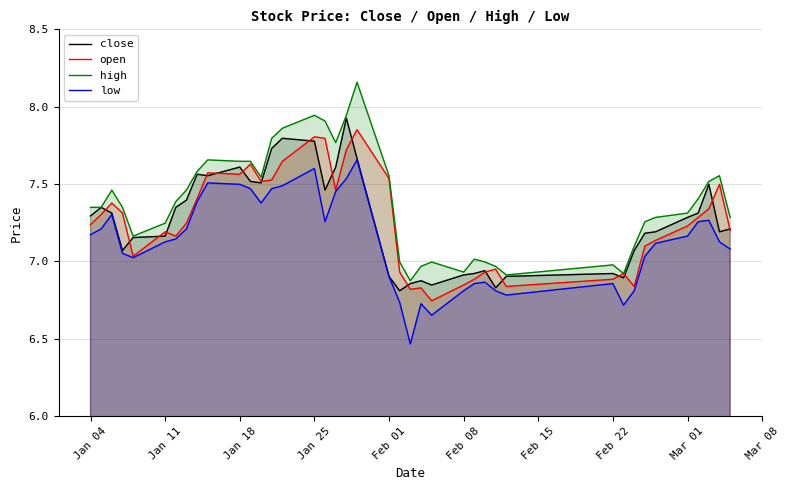

What is the difference between the highest and lowest values at Feb 22?

0.1